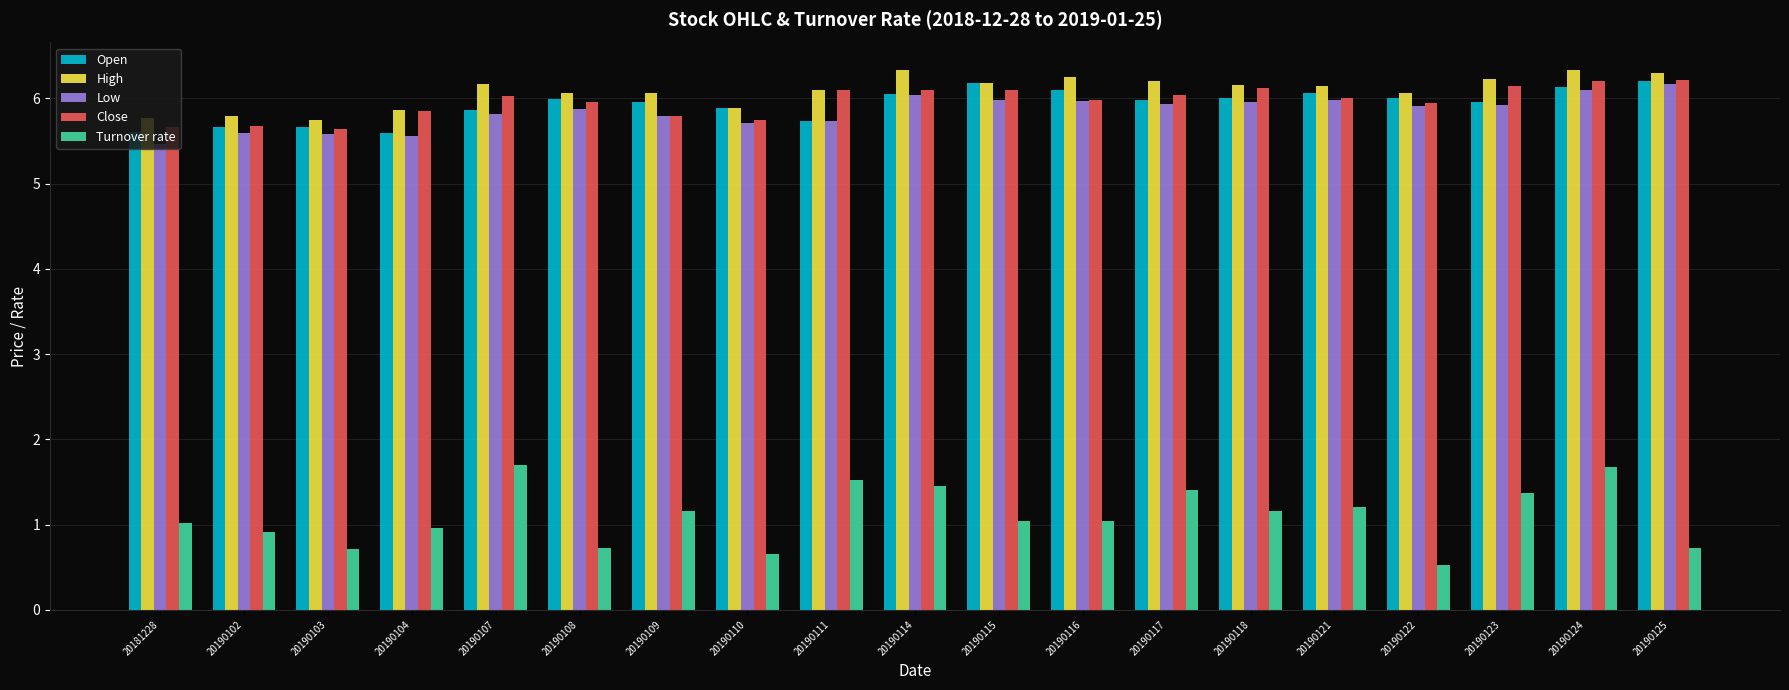

What is the spread (max minus min) of values at 20190115?

5.1